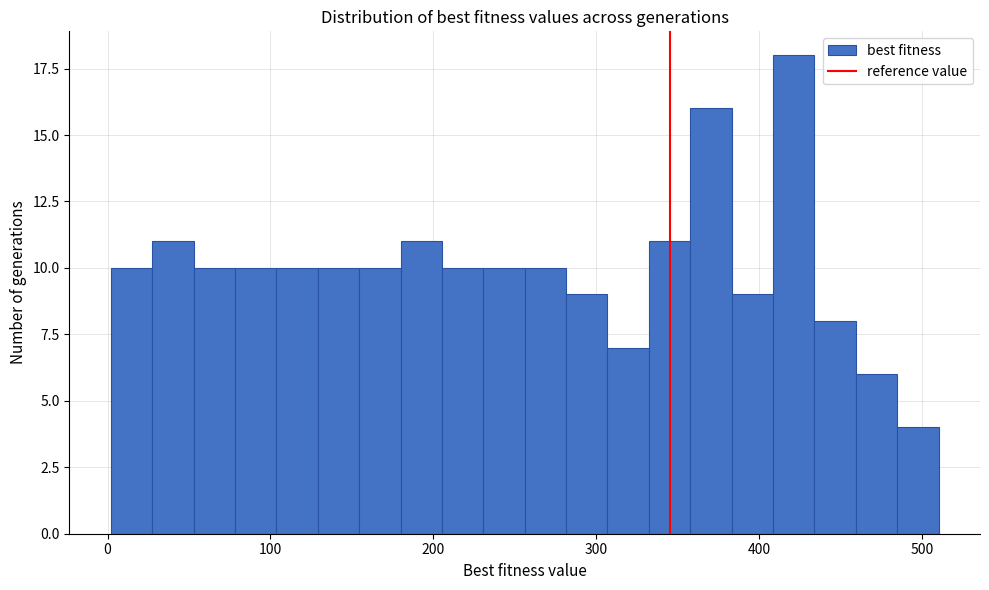

Read against the x-axis, roughly where is the centre of the tallest bar?

420